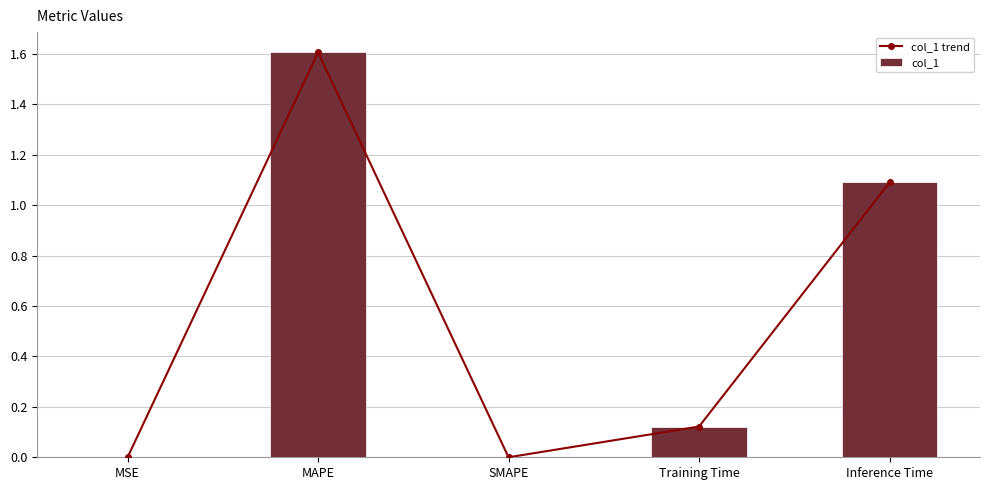

The value of col_1 at MAPE is 2.6. True or false?

False